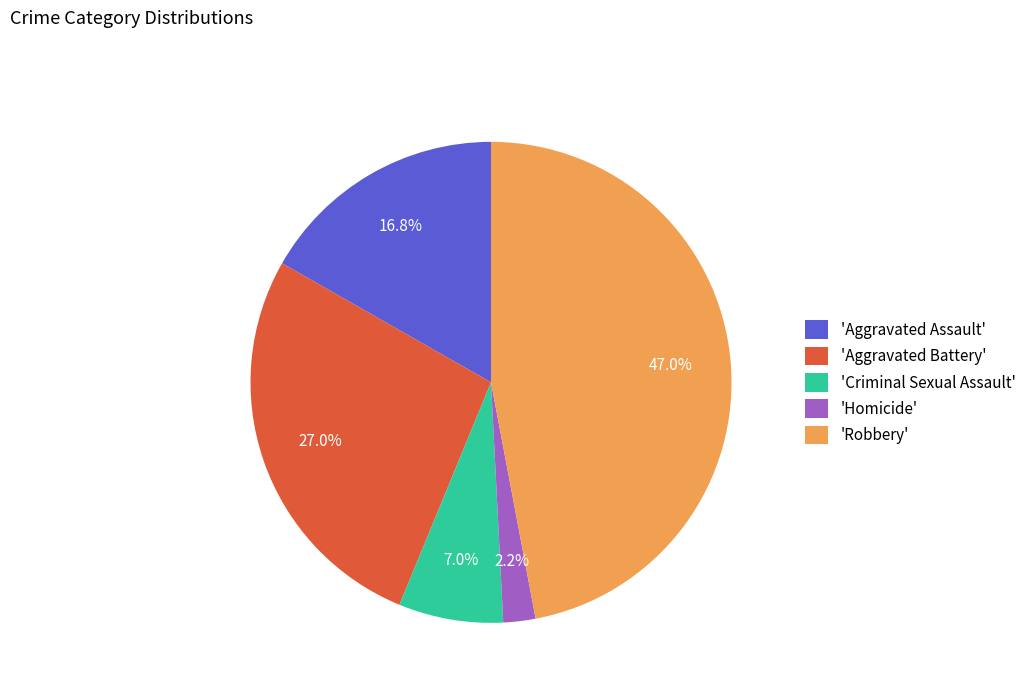

Which slice is the largest?

'Robbery'